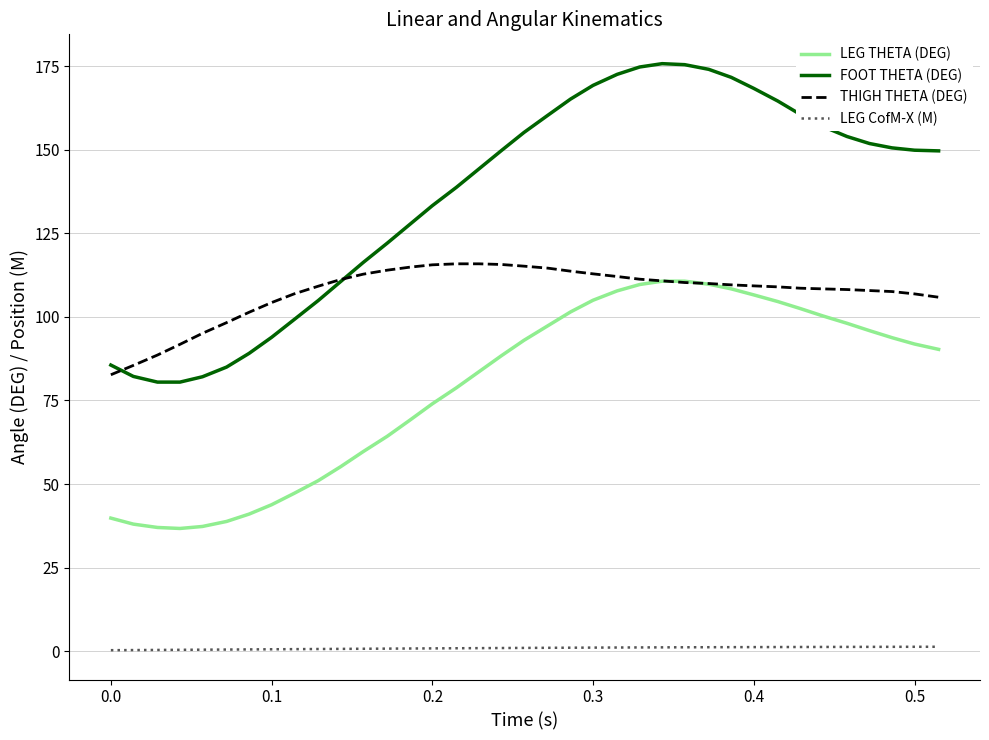

What is the maximum value shown in the chart?

175.8